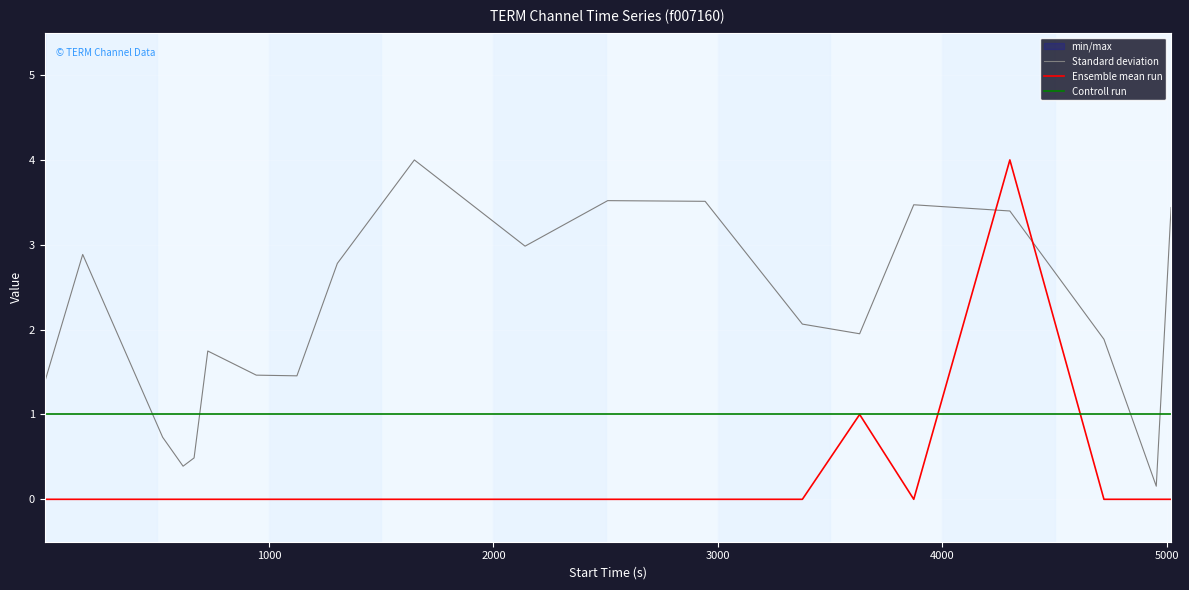

What is the minimum value for Controll run?

1.0